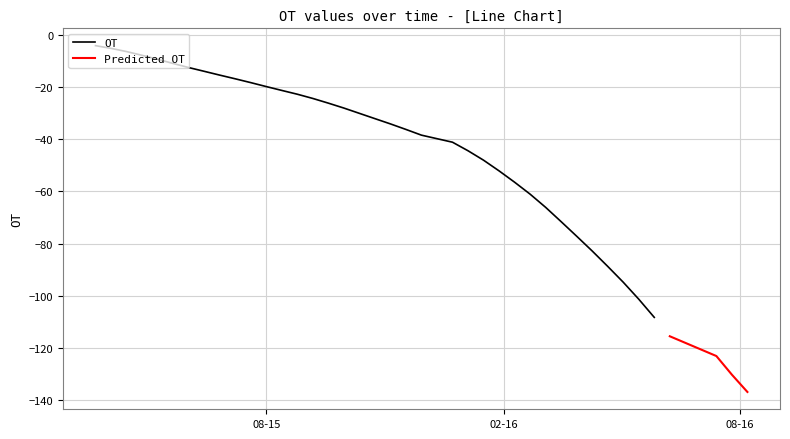

Rank the categories by value from lowest to highest.

2016/8/7, 2016/7/26, 2016/7/14, 2016/6/8, 2016/5/27, 2016/5/15, 2016/5/3, 2016/4/21, 2016/4/9, 2016/3/28, 2016/3/16, 2016/3/4, 2016/2/21, 2016/2/9, 2016/1/28, 2016/1/16, 2016/1/4, 2015/12/23, 2015/11/29, 2015/11/17, 2015/11/5, 2015/10/24, 2015/10/12, 2015/9/30, 2015/9/18, 2015/9/6, 2015/8/25, 2015/8/13, 2015/8/1, 2015/7/20, 2015/7/8, 2015/6/26, 2015/6/14, 2015/6/2, 2015/5/21, 2015/5/9, 2015/4/27, 2015/4/15, 2015/4/3, 2015/3/22